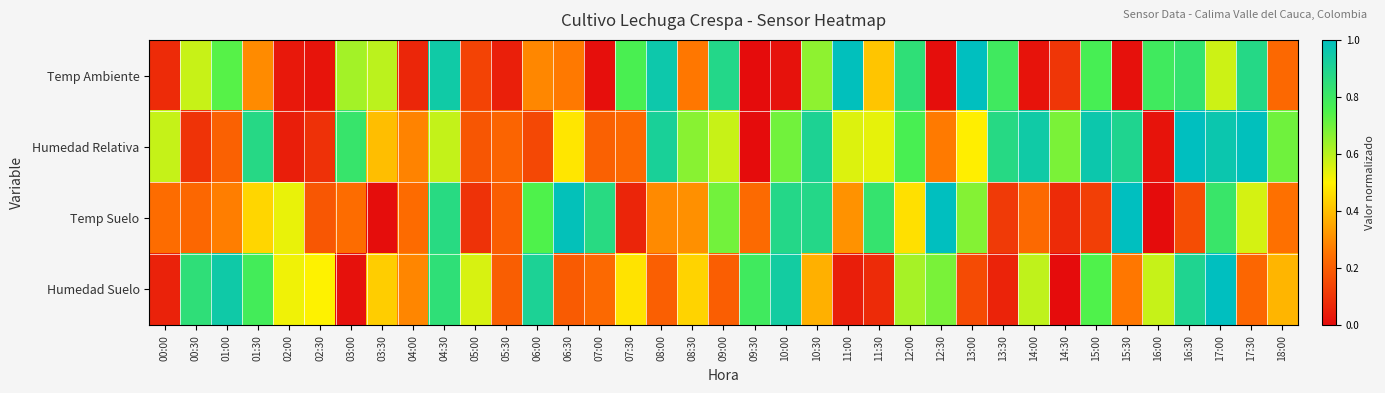

Which series changed the most between 02:00 and 12:00?

Temp Ambiente